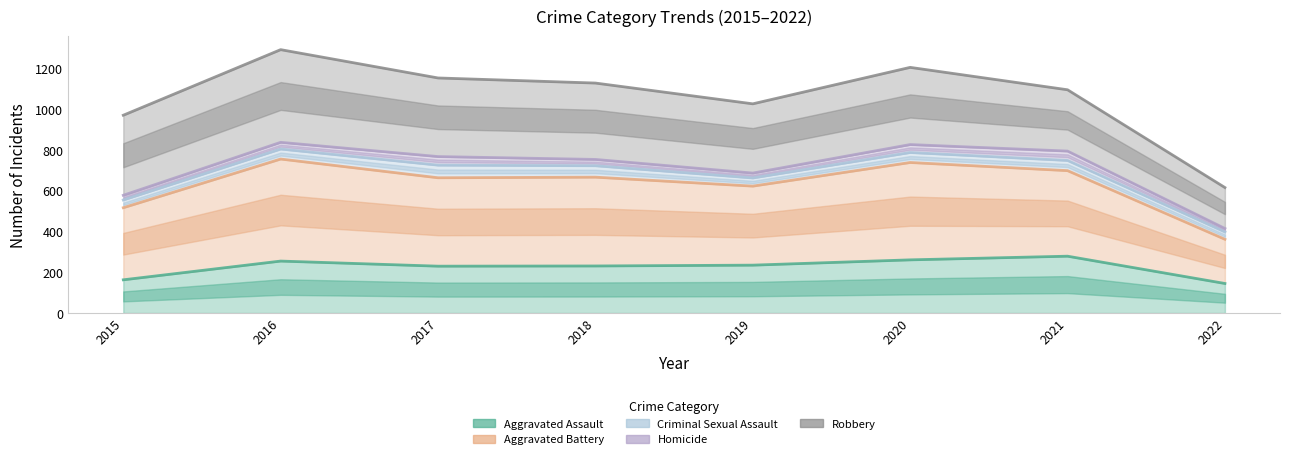

Where is the first local maximum for Aggravated Battery?

2016